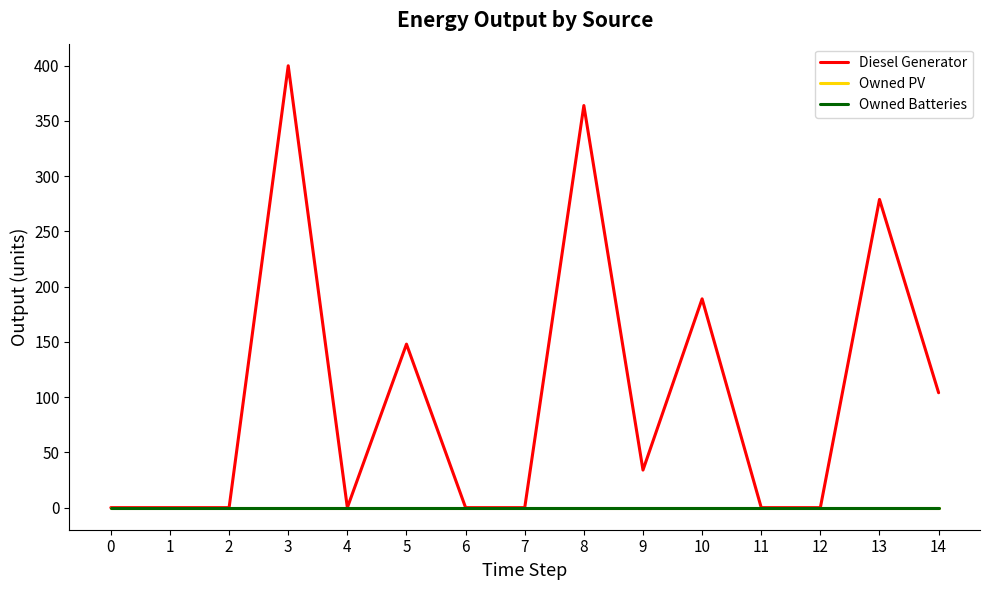

Does the chart display data point markers on the line(s)?

No